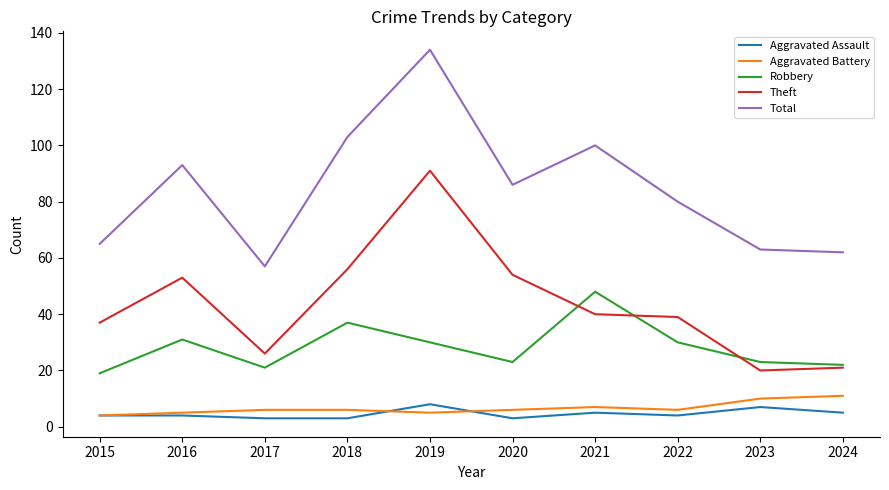

What is the difference between the maximum and minimum values in the Theft series?

71